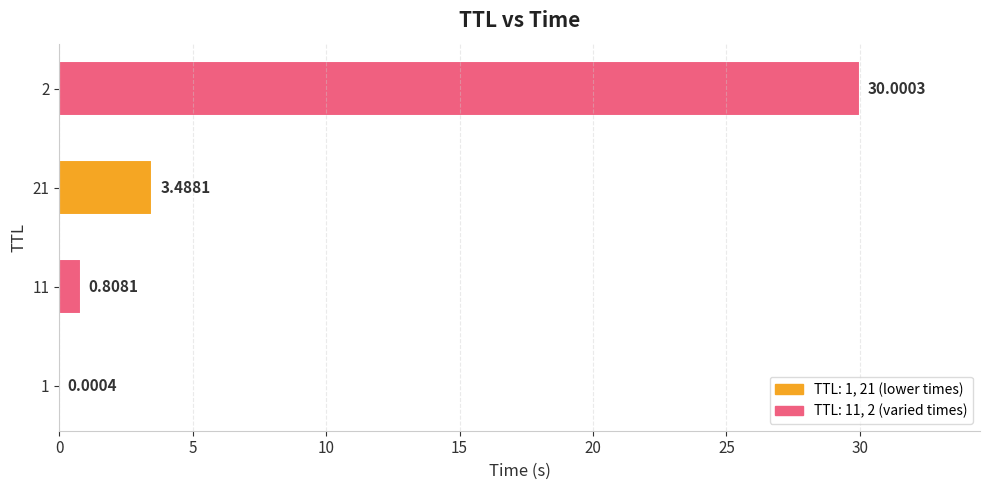

Which has a higher value, 11 or 21?

21